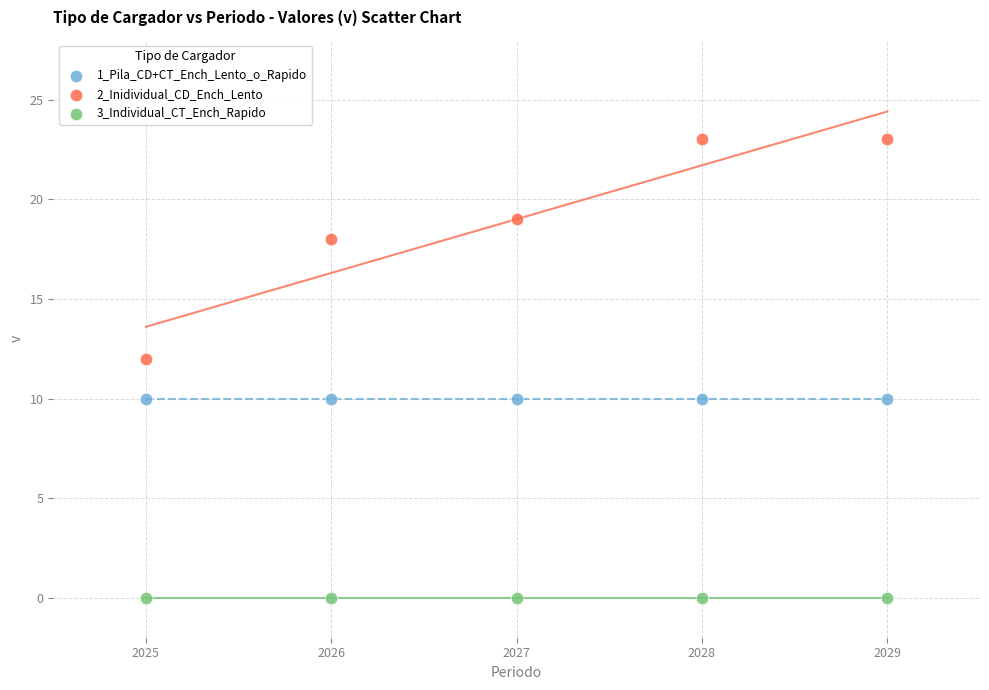

Which series contains the highest Y value?

2_Inidividual_CD_Ench_Lento